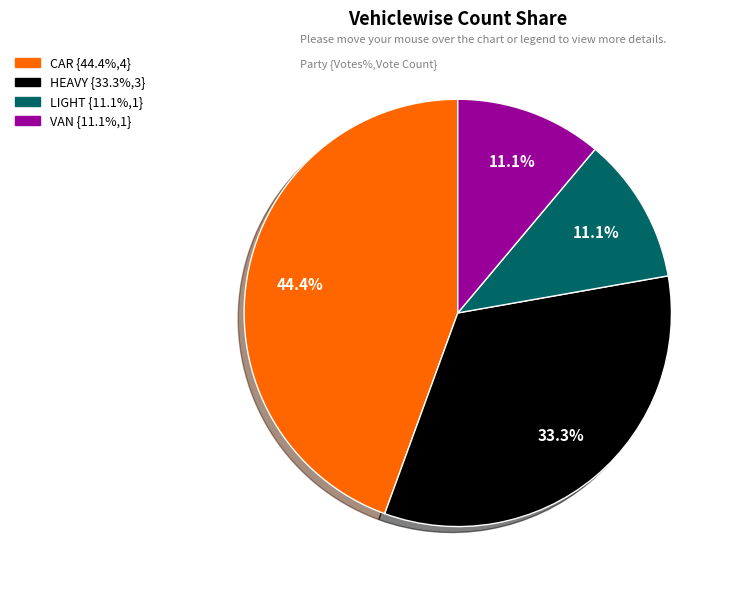

How many segments does this pie chart have?

4